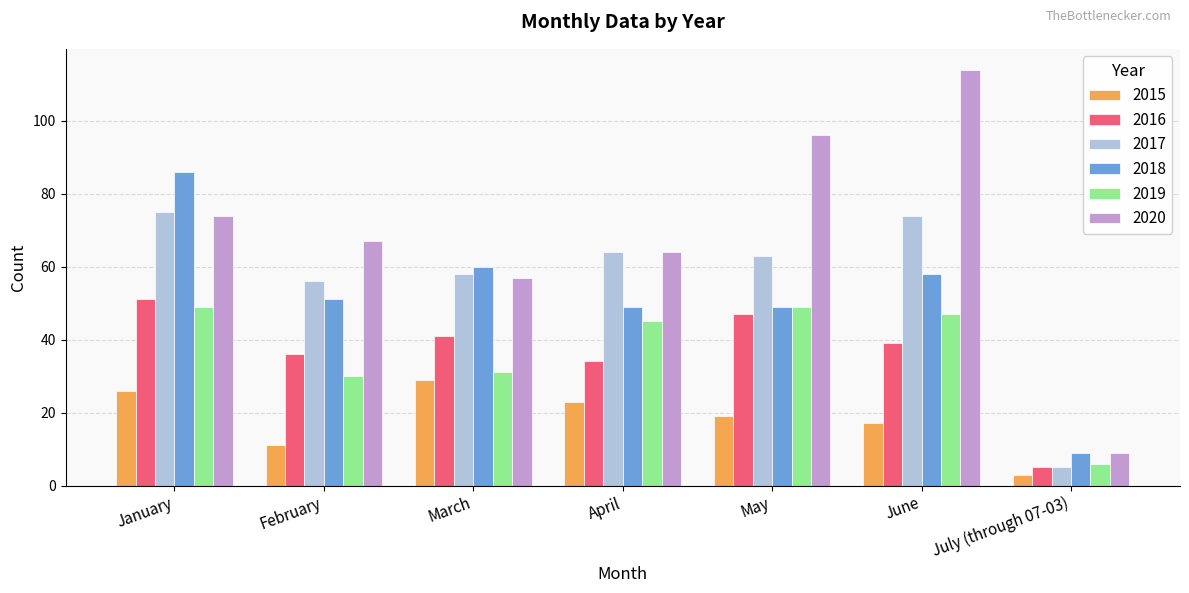

What position from the left is July (through 07-03)?

7